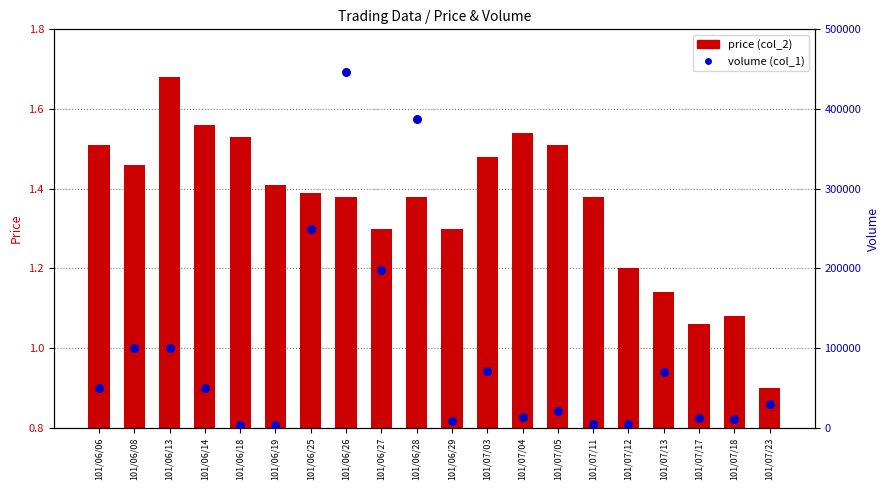

At how many categories does at least one series exceed 136641?

4